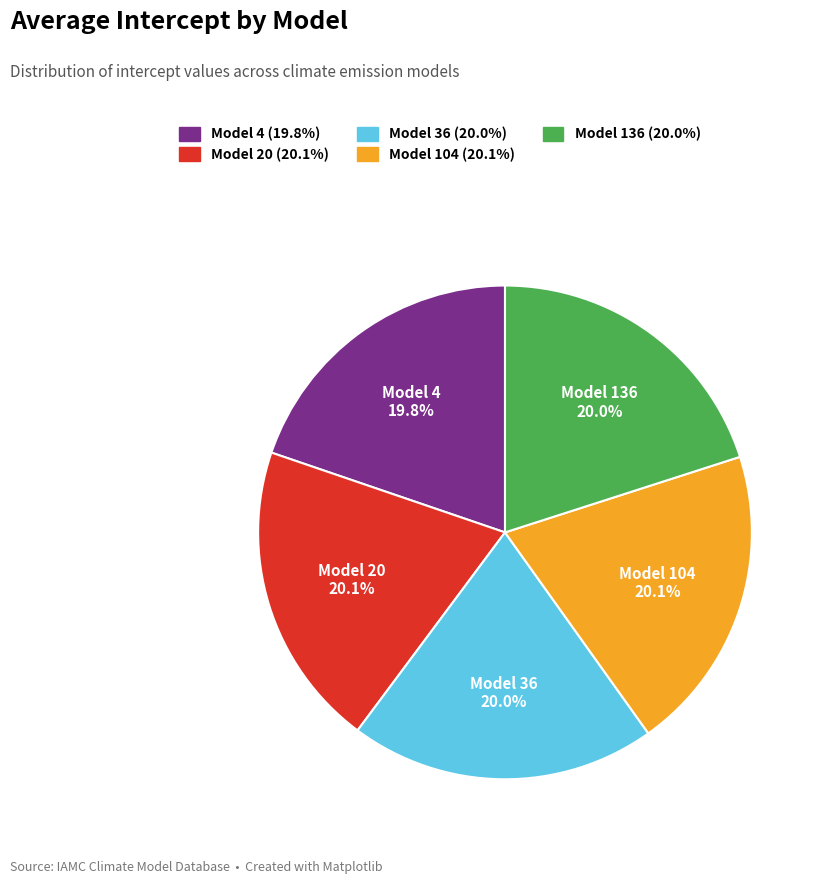

To the nearest percent, what percentage of the pie is Model 104?

20%